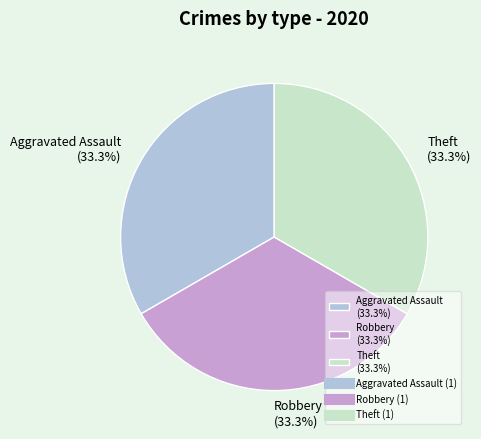

Is there any slice that represents more than half of the pie?

No